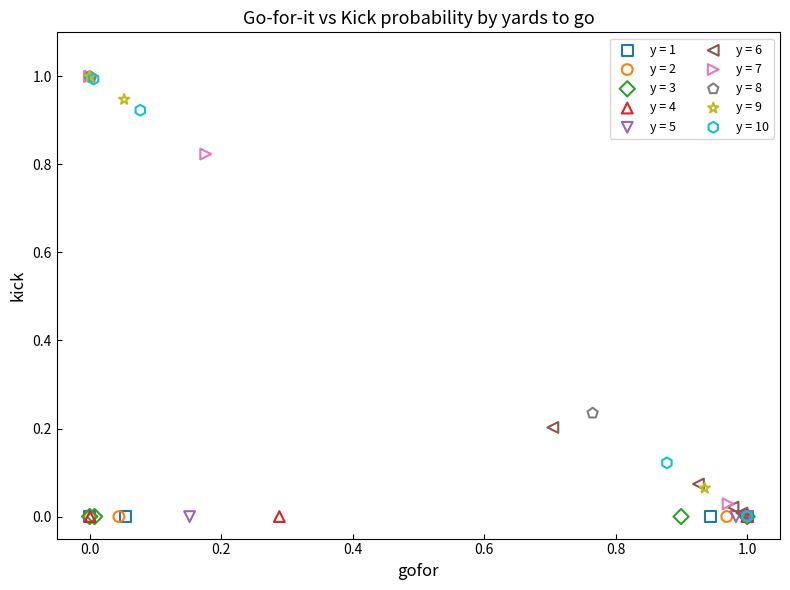

What are all the series names shown in the legend?

y = 1, y = 2, y = 3, y = 4, y = 5, y = 6, y = 7, y = 8, y = 9, y = 10